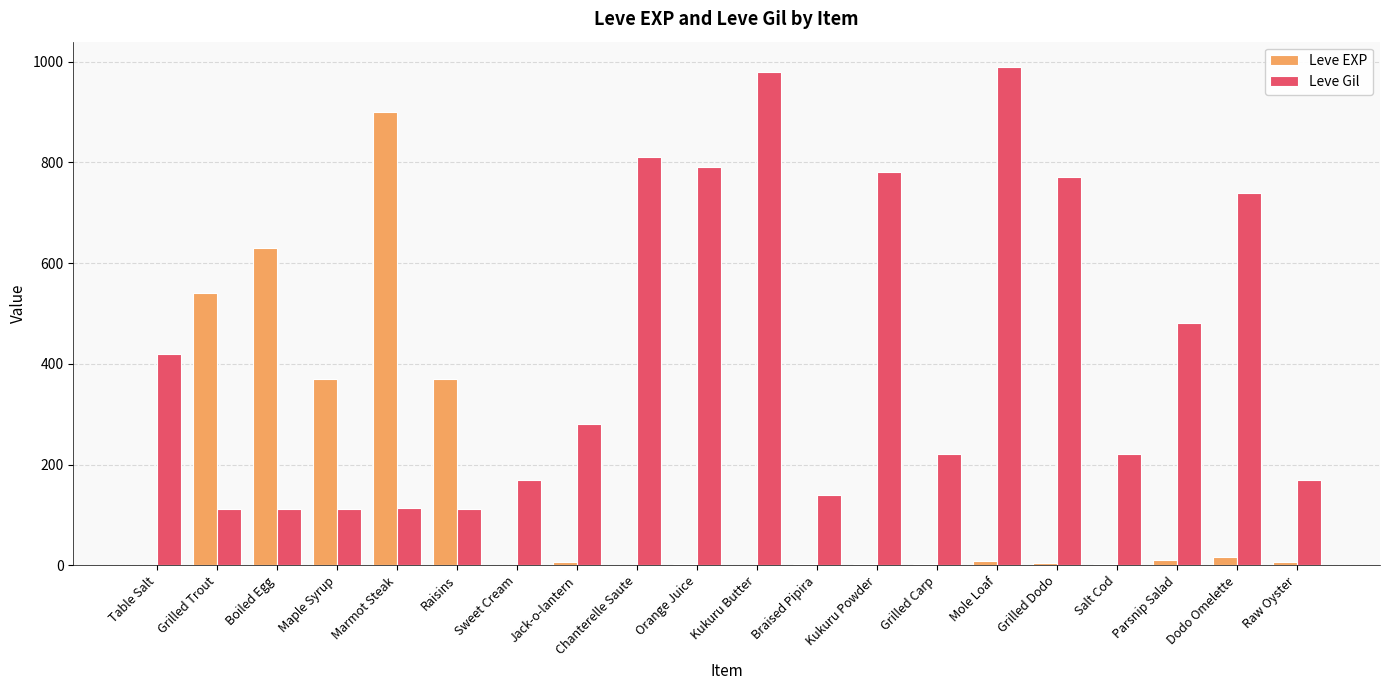

What is the sum of the Leve Gil values at Table Salt and Braised Pipira?

560